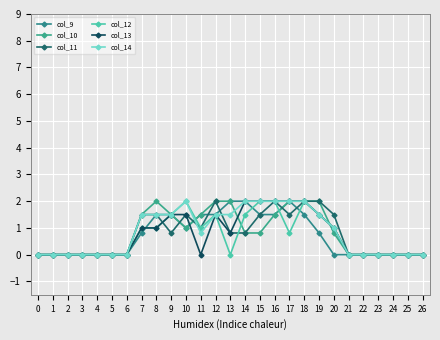

The col_11 series shows 1.3 at 4. True or false?

False